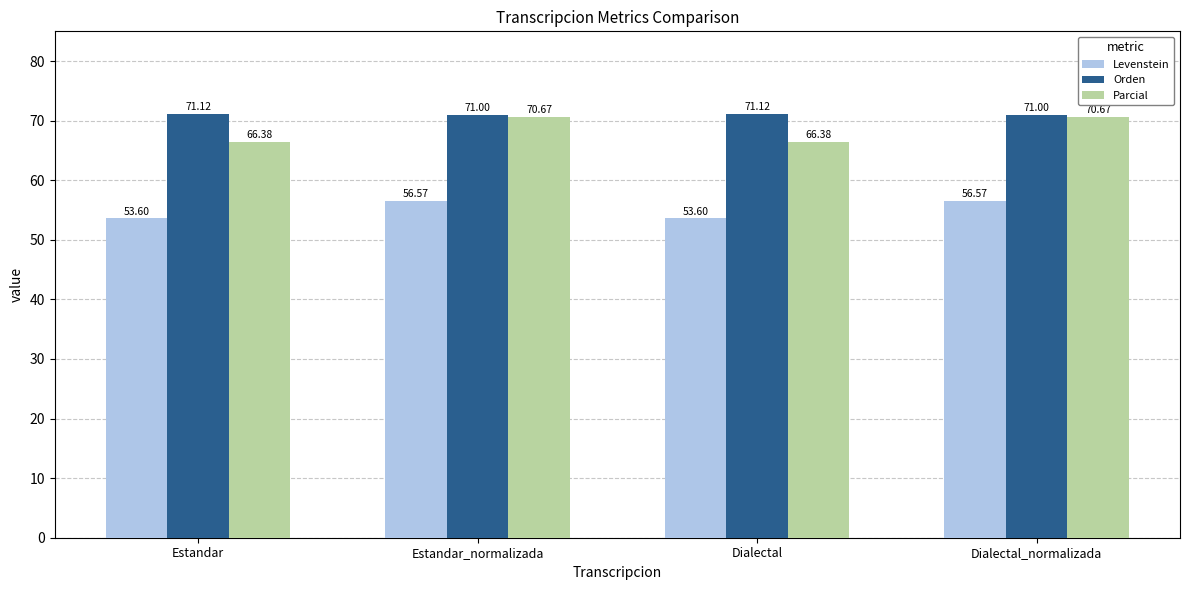

How many categories are shown in the chart?

4